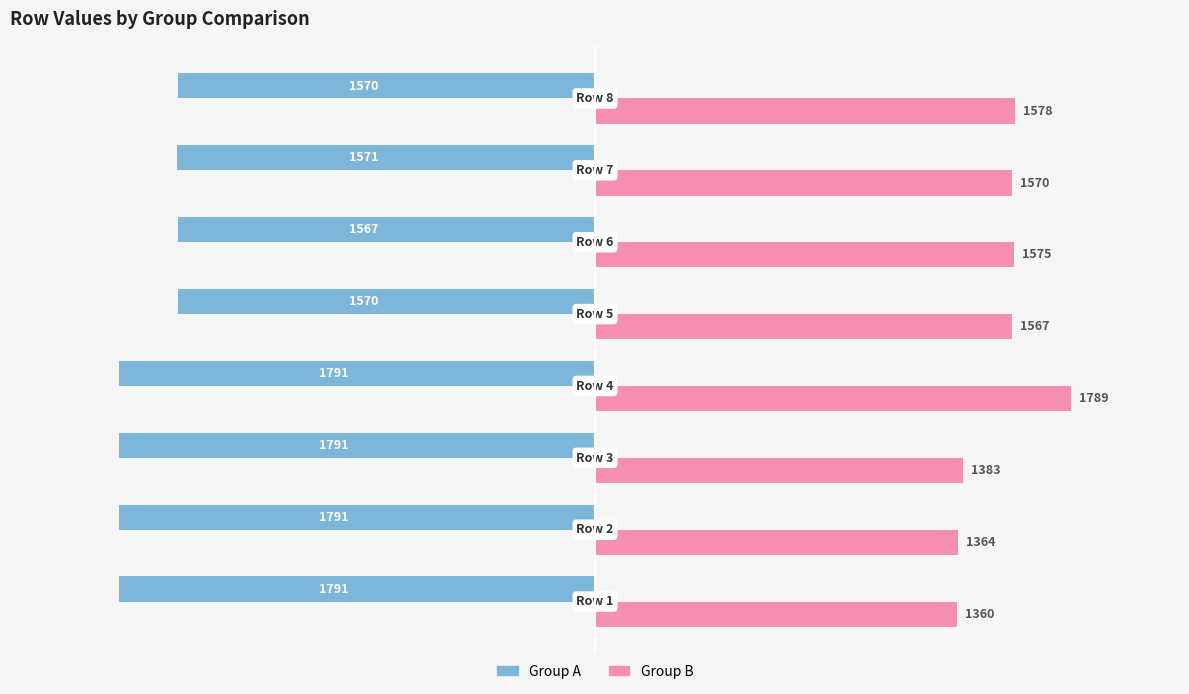

What is the difference between the second highest and minimum values in the Group A series?

221